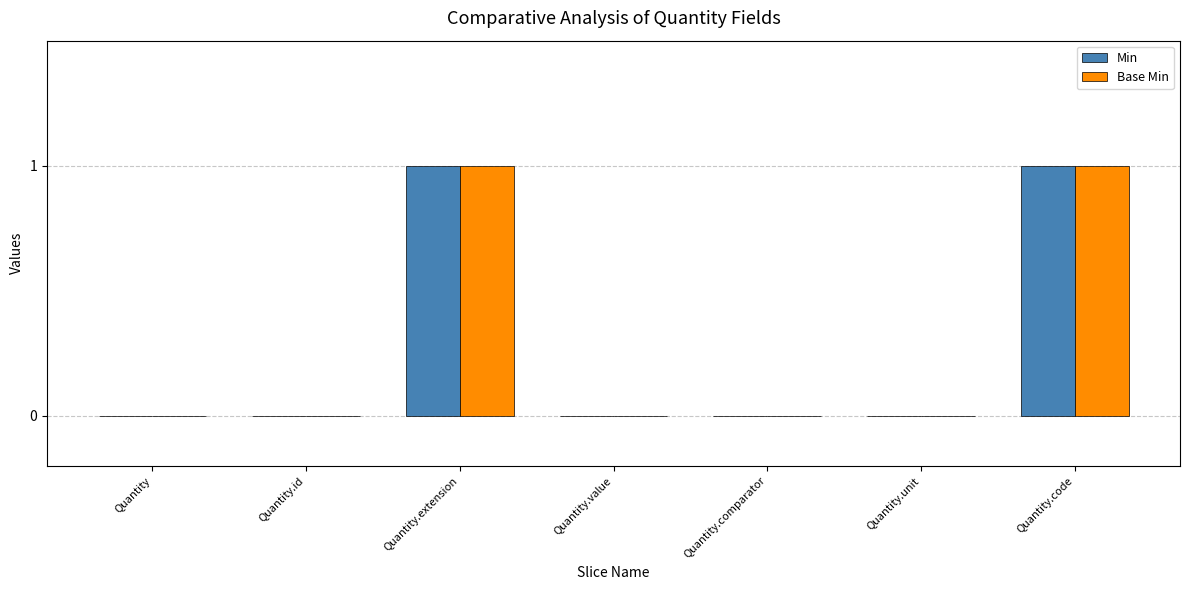

Is it true that Base Min equals 0 at Quantity.comparator?

True